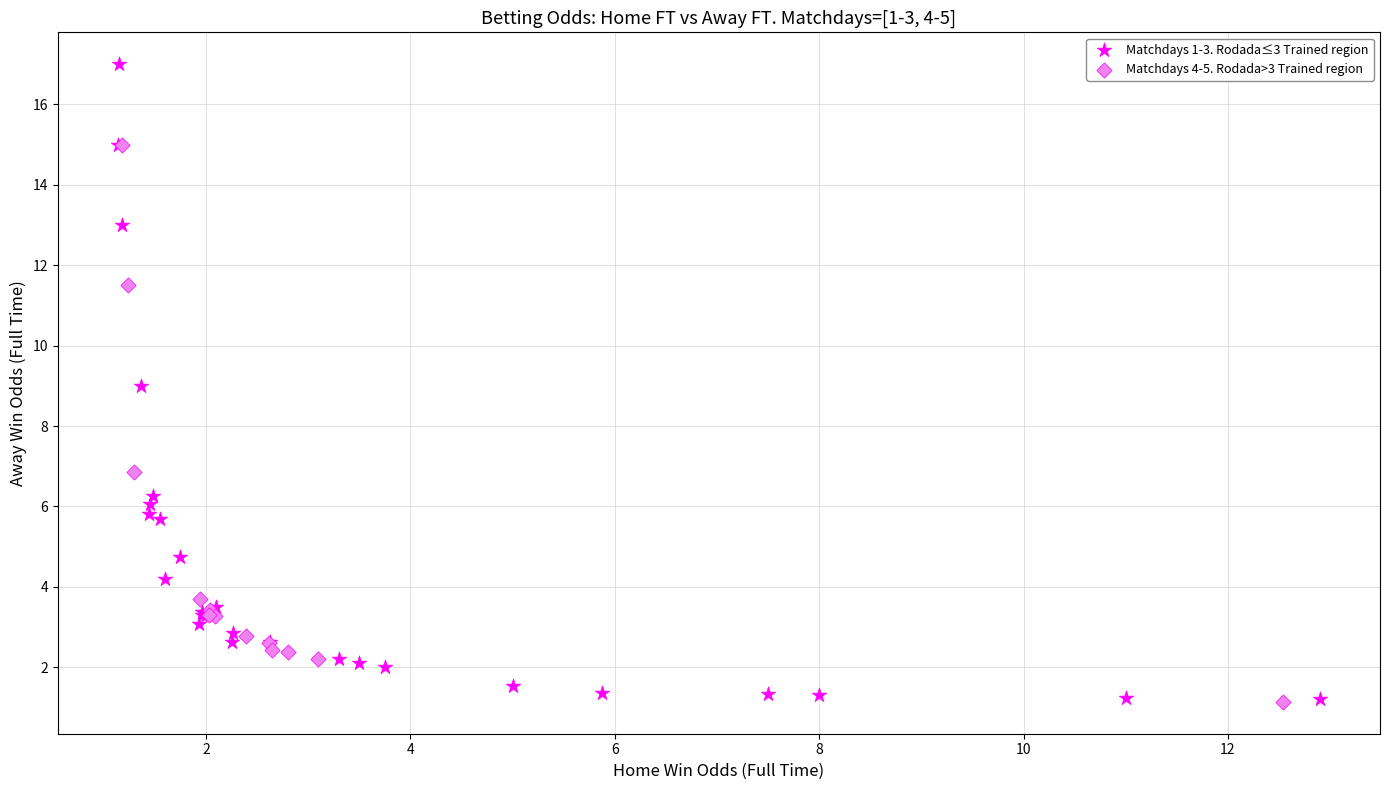

Which series has the largest Y range (max minus min)?

Matchdays 1-3. Rodada≤3 Trained region